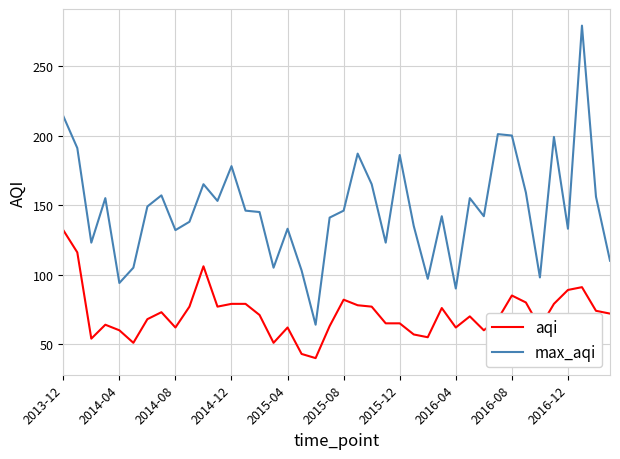

How many categories are shown in the chart?

40